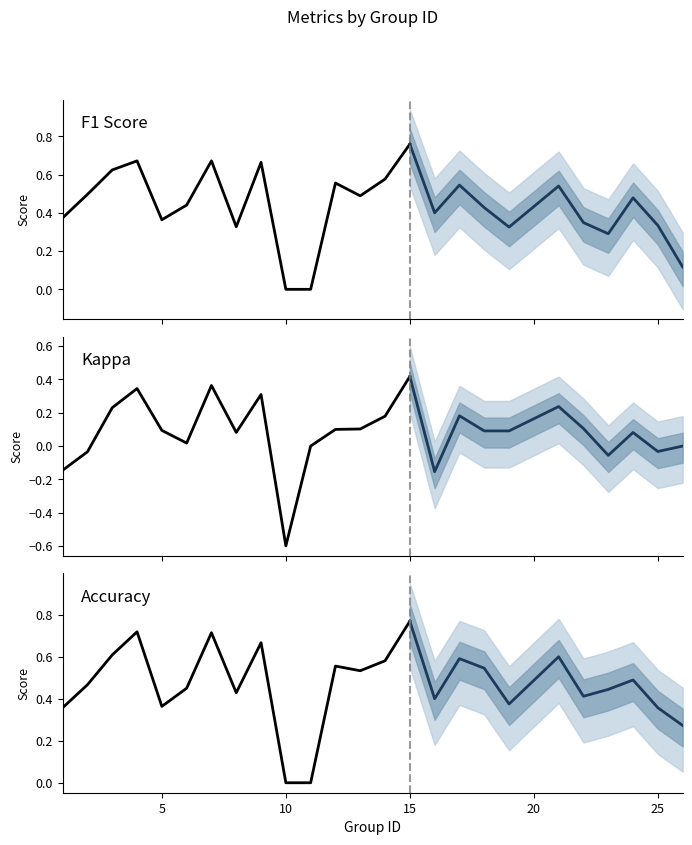

Which series has the largest total across all categories?

accuracy